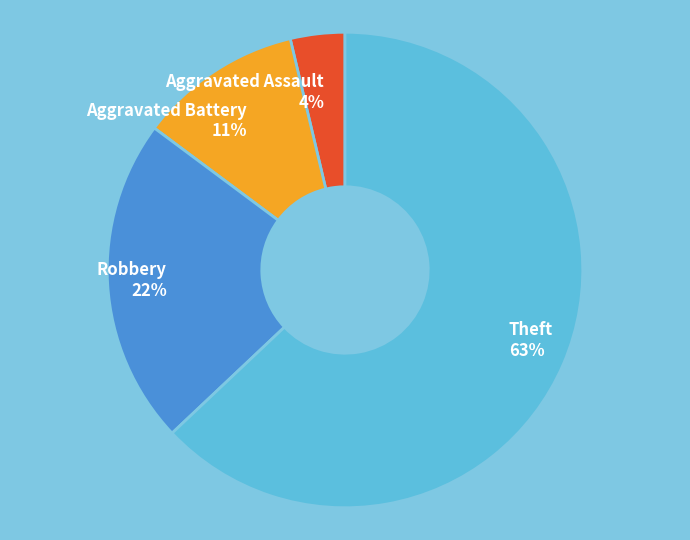

What is the largest slice in the pie chart?

Theft